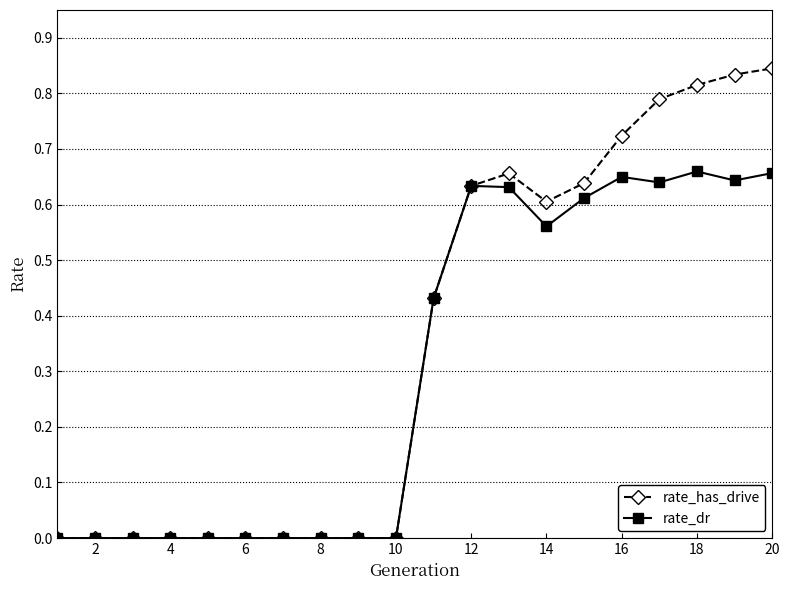

Which series has the largest total across all categories?

rate_has_drive